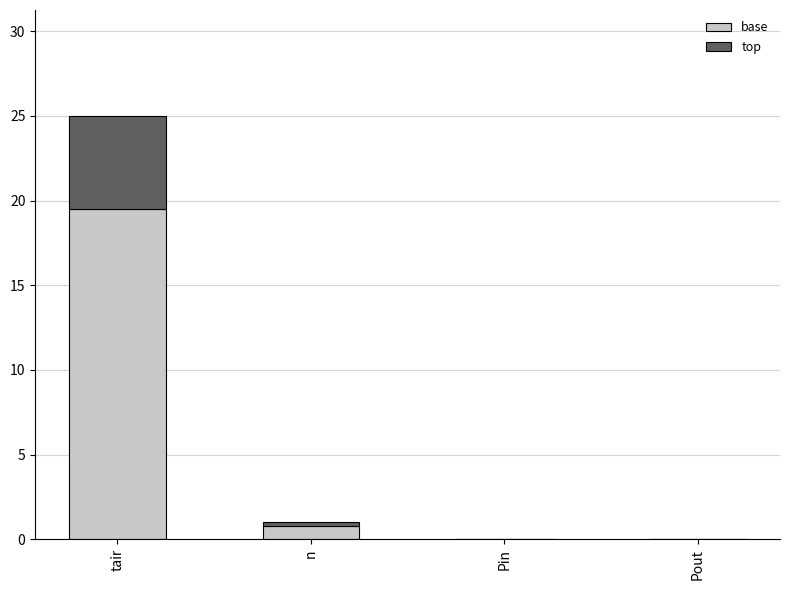

At which category is the sum across all series the highest?

tair